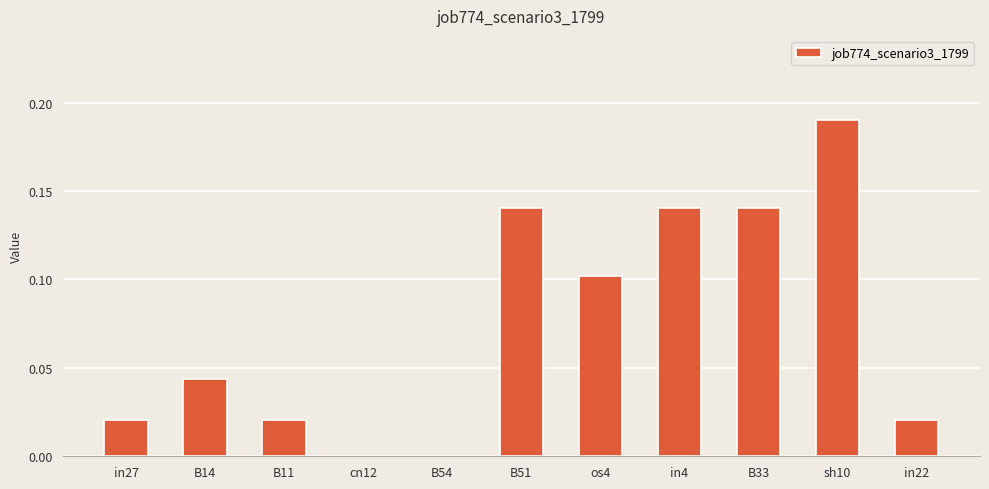

Which has a higher value, in27 or B14?

B14